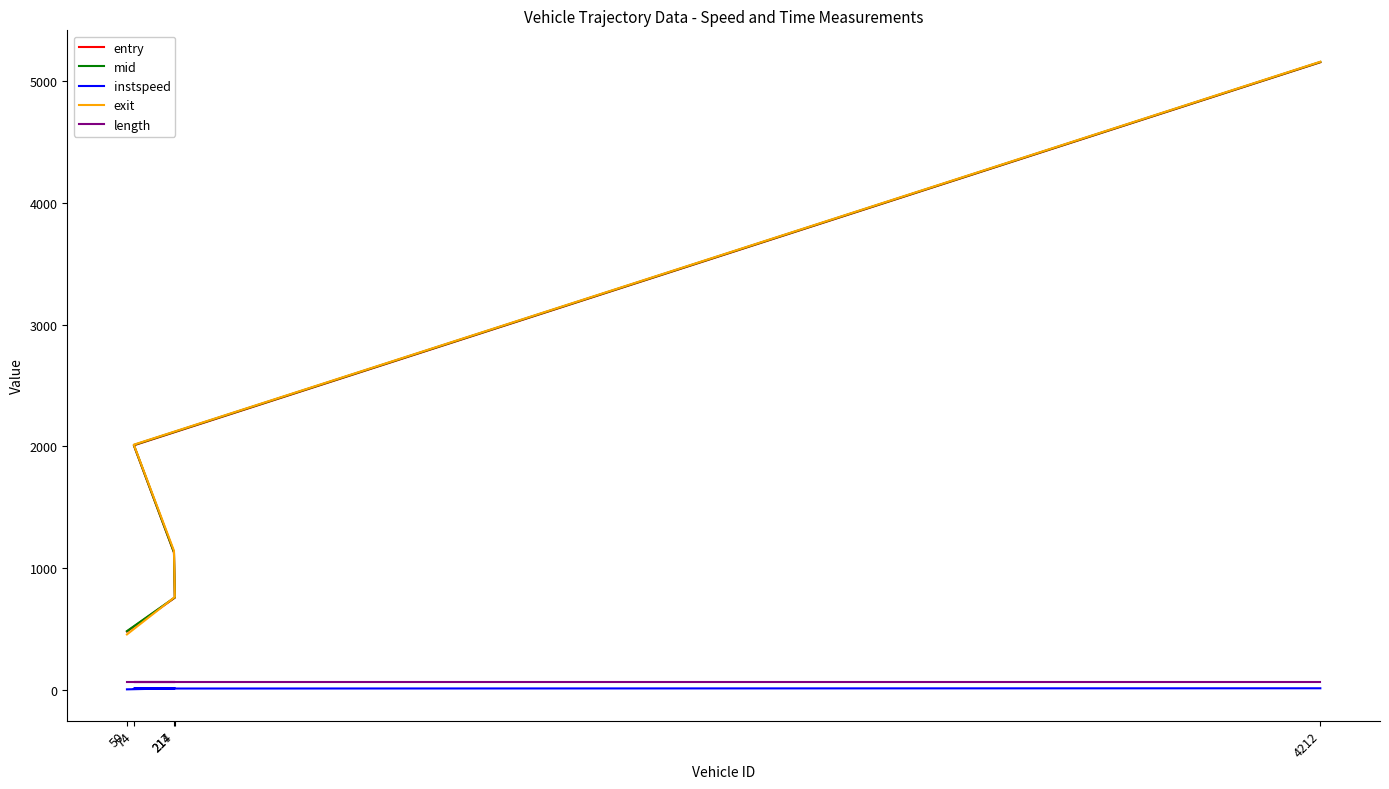

Which label corresponds to the largest value in the chart?

4212